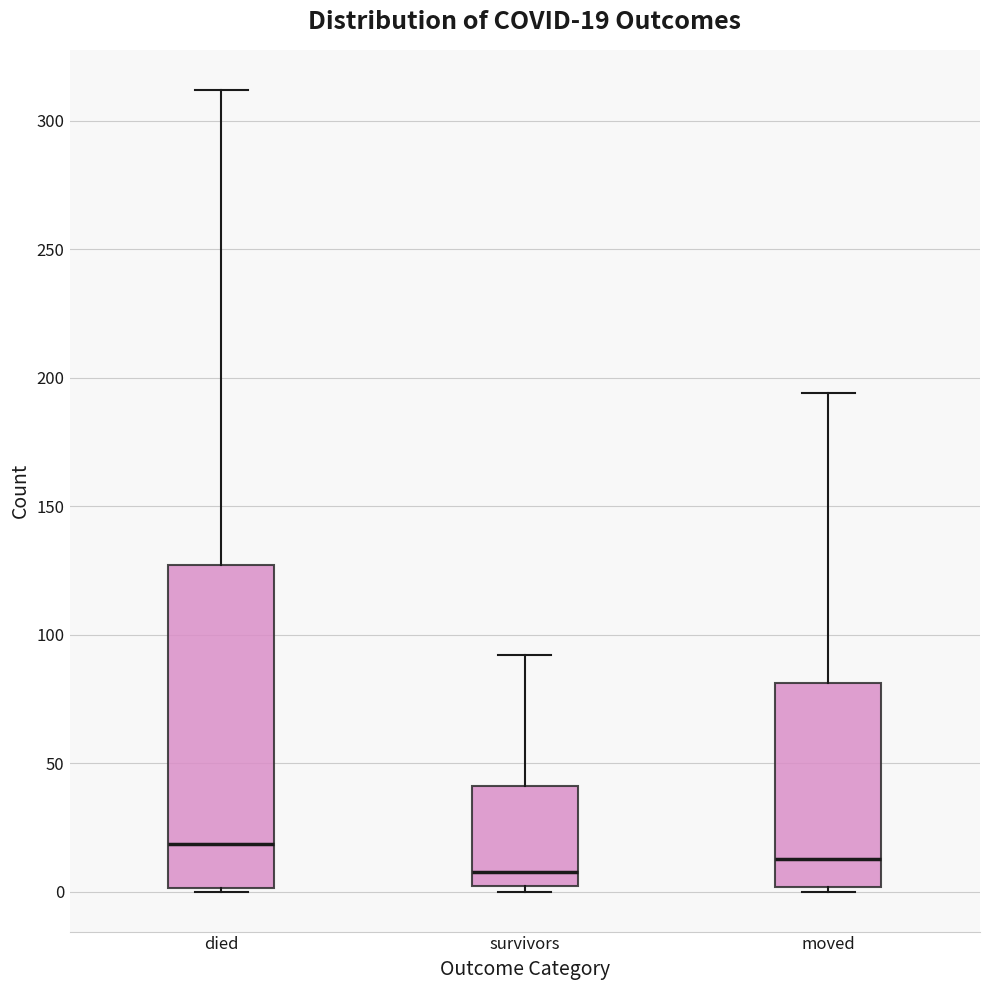

Which box is the tallest, from its lower edge to its upper edge?

died